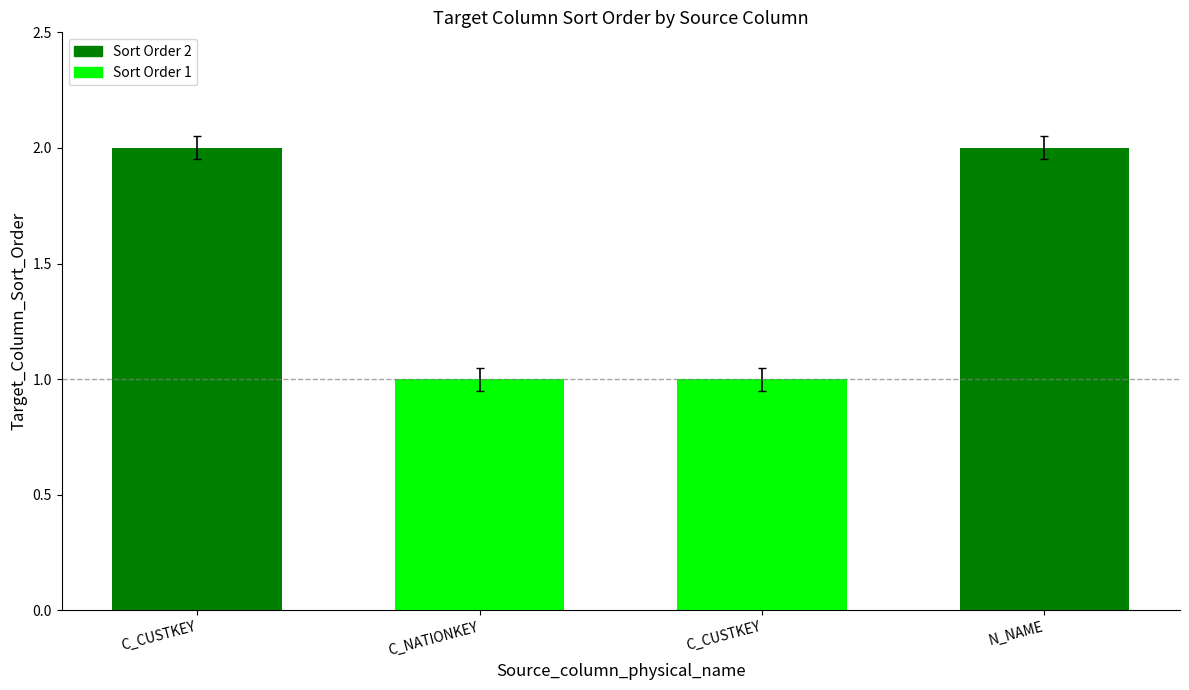

What is the difference between the maximum and minimum values?

1